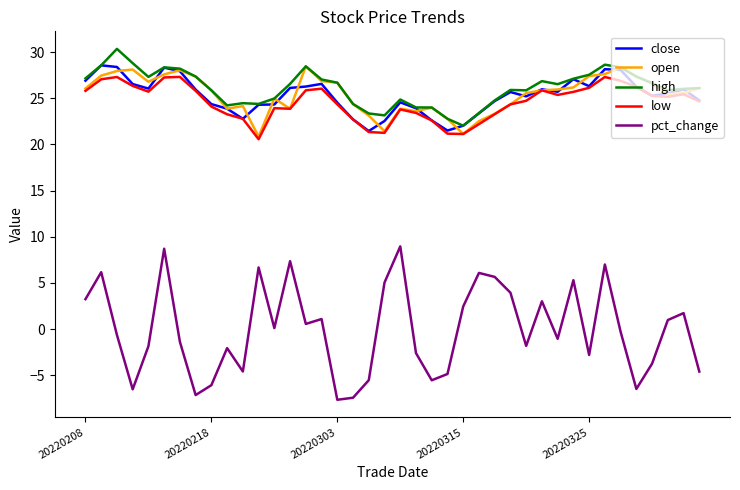

True or false: high and pct_change cross at least once.

False